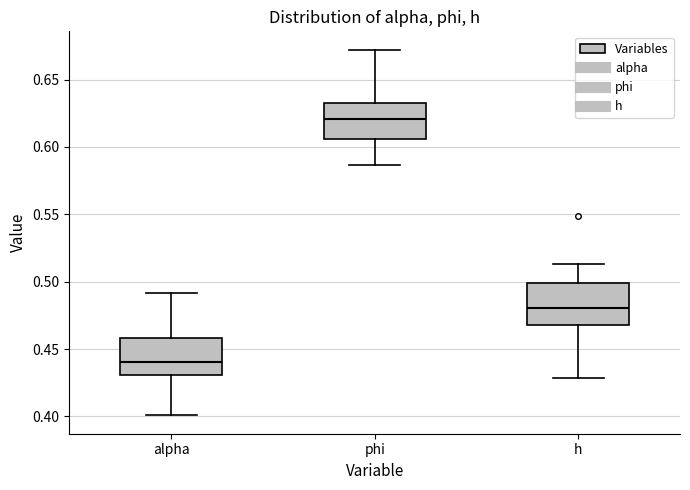

Where is the upper edge of the box for phi on the y-axis? The values are not printed on the chart, so give them approximately, as read against the axis.

0.635